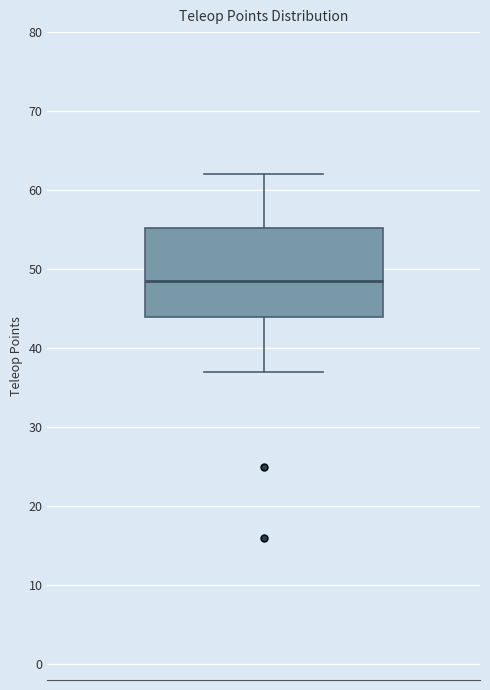

Transcribe this box plot: give where the median line is, the range the box spans, and where the two whiskers end, as read against the y-axis. The values are not printed on the chart, so give them approximately, as read against the axis.

median 49, box 44 to 55, whiskers 37 to 62